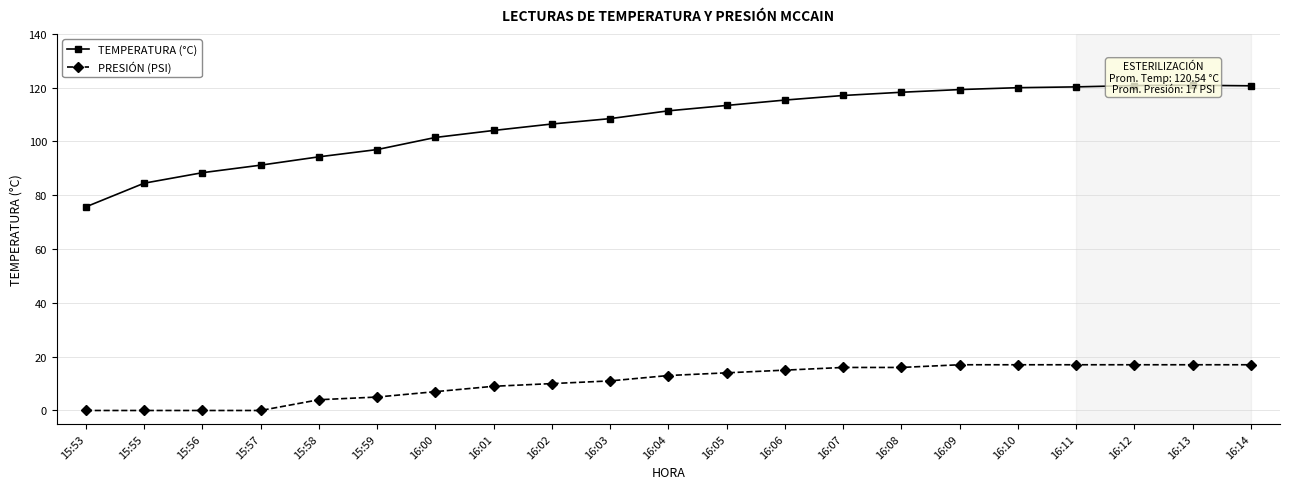

Count the number of categories in the chart.

21